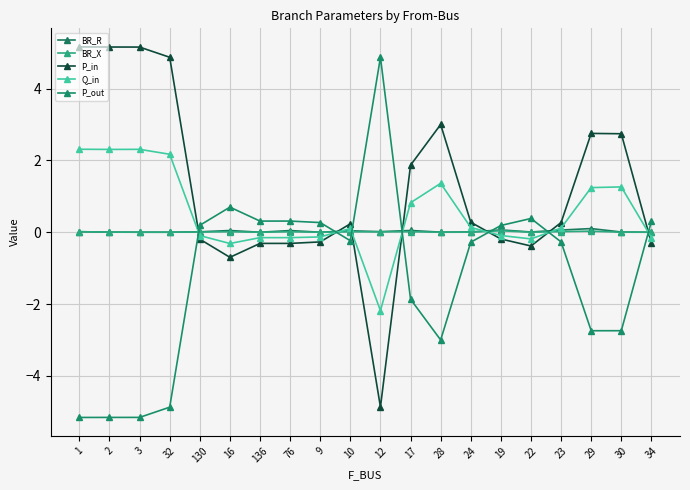

The P_in series shows 0.7 at 29. True or false?

False